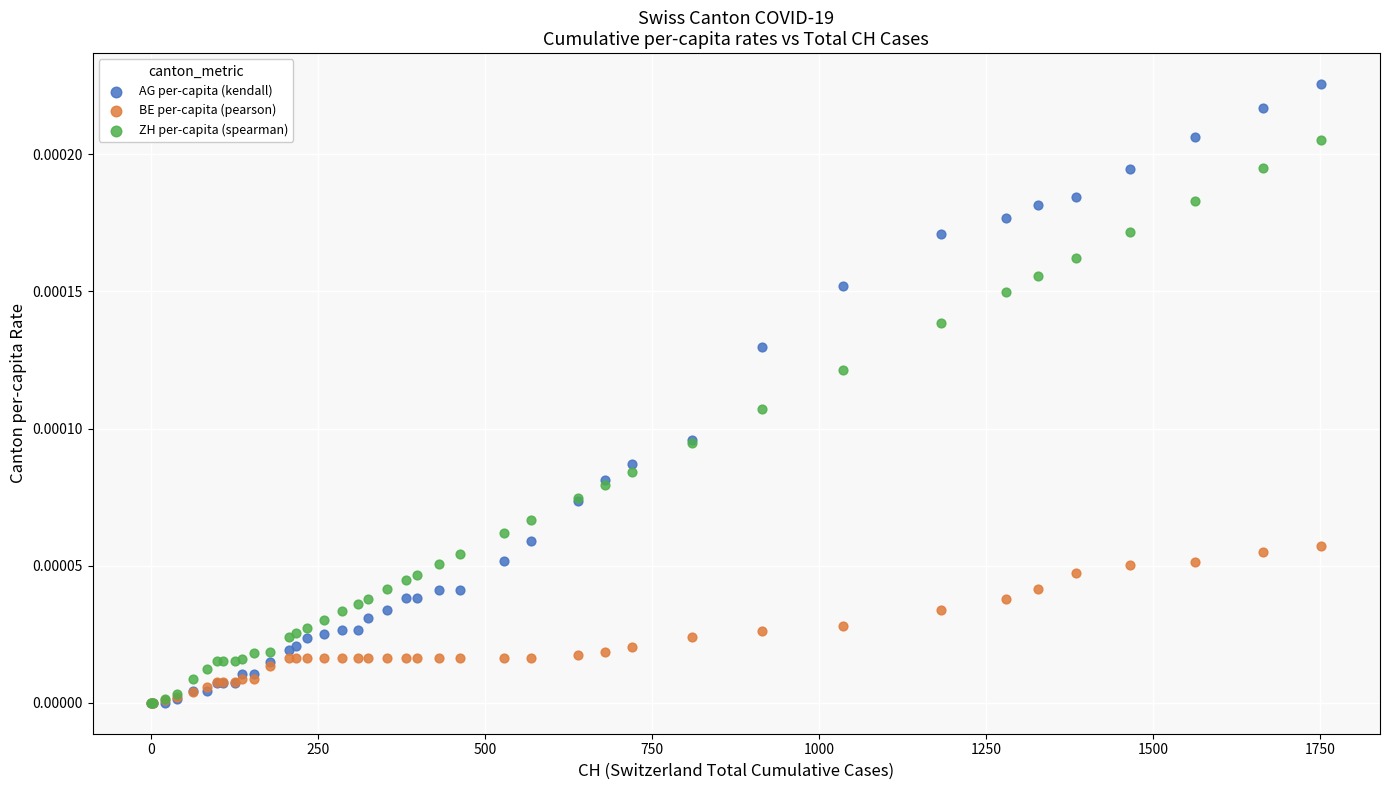

Which series has the largest Y range (max minus min)?

AG per-capita (kendall)